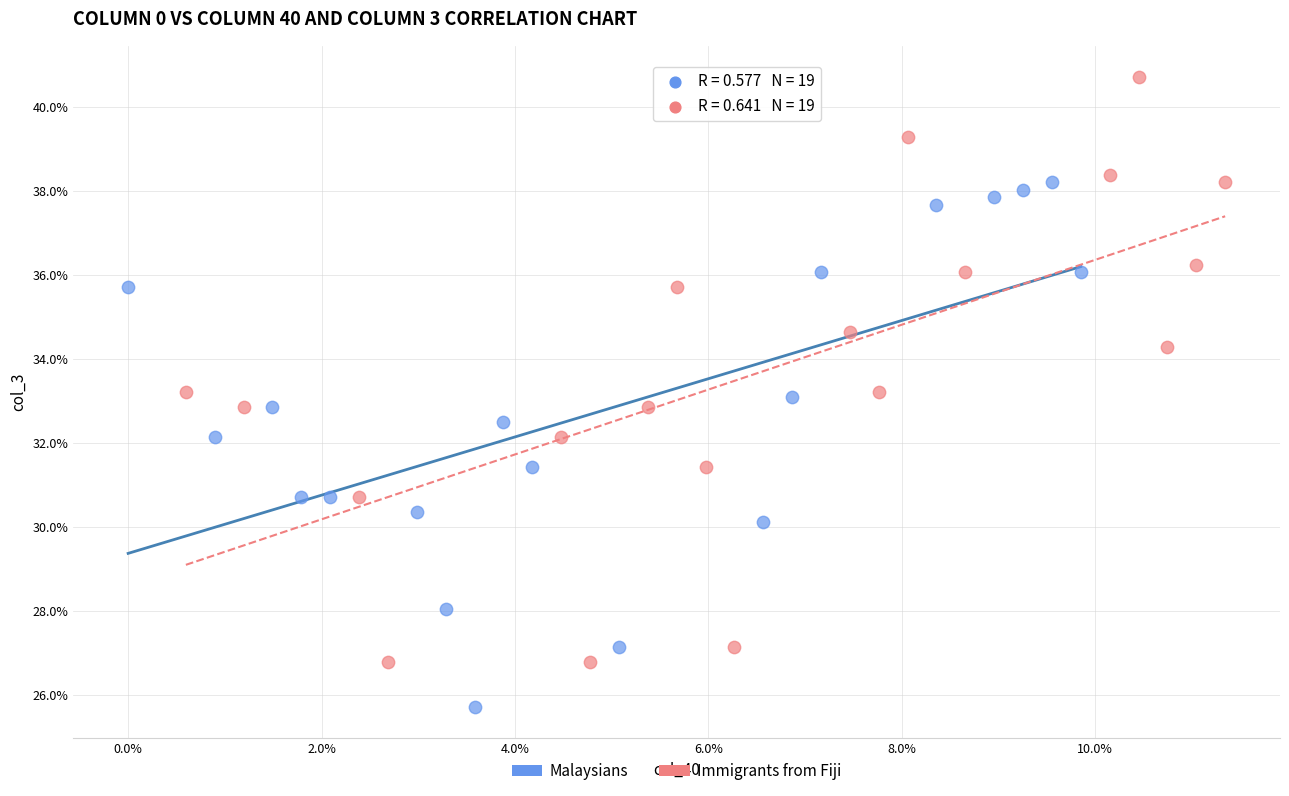

What are all the series names shown in the legend?

Malaysians, Immigrants from Fiji